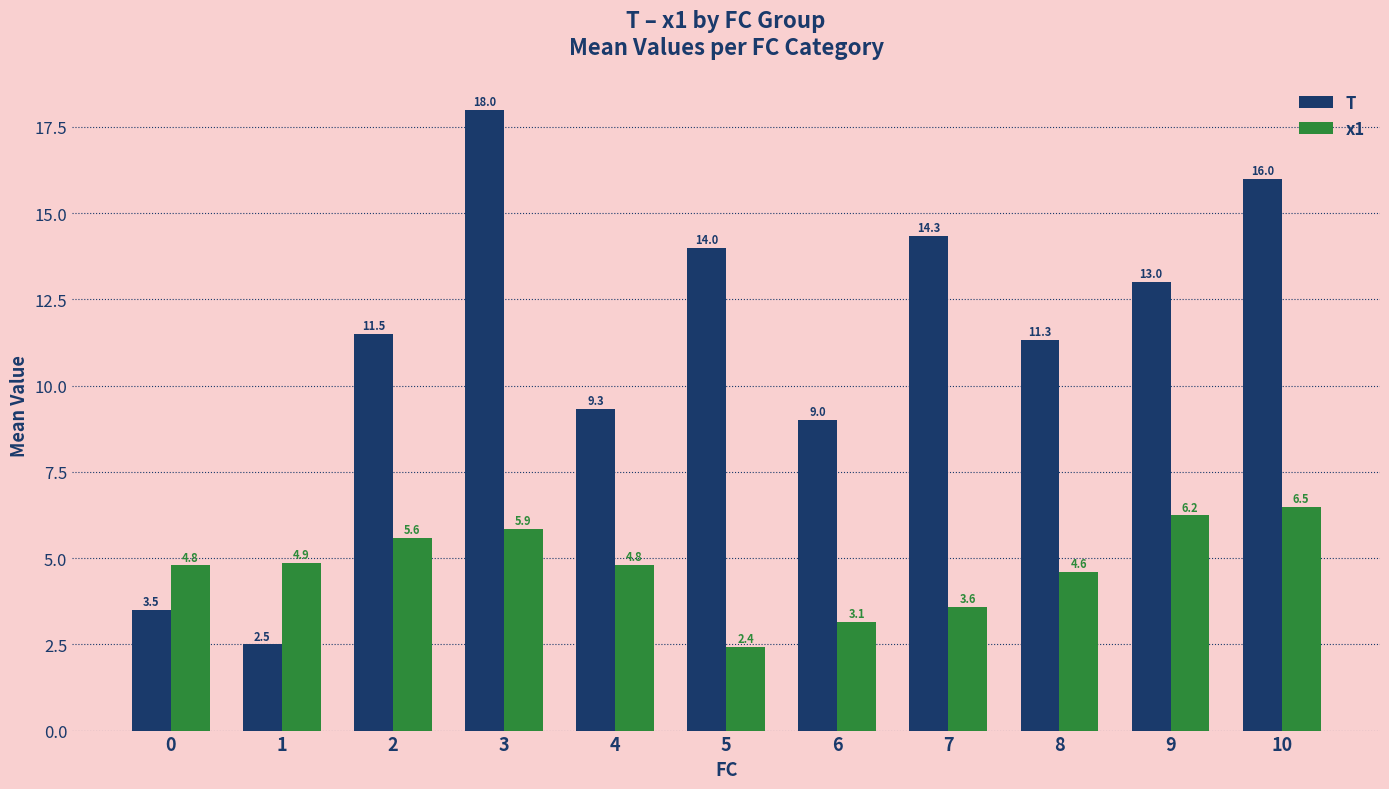

What are all the series names shown in the legend?

T, x1